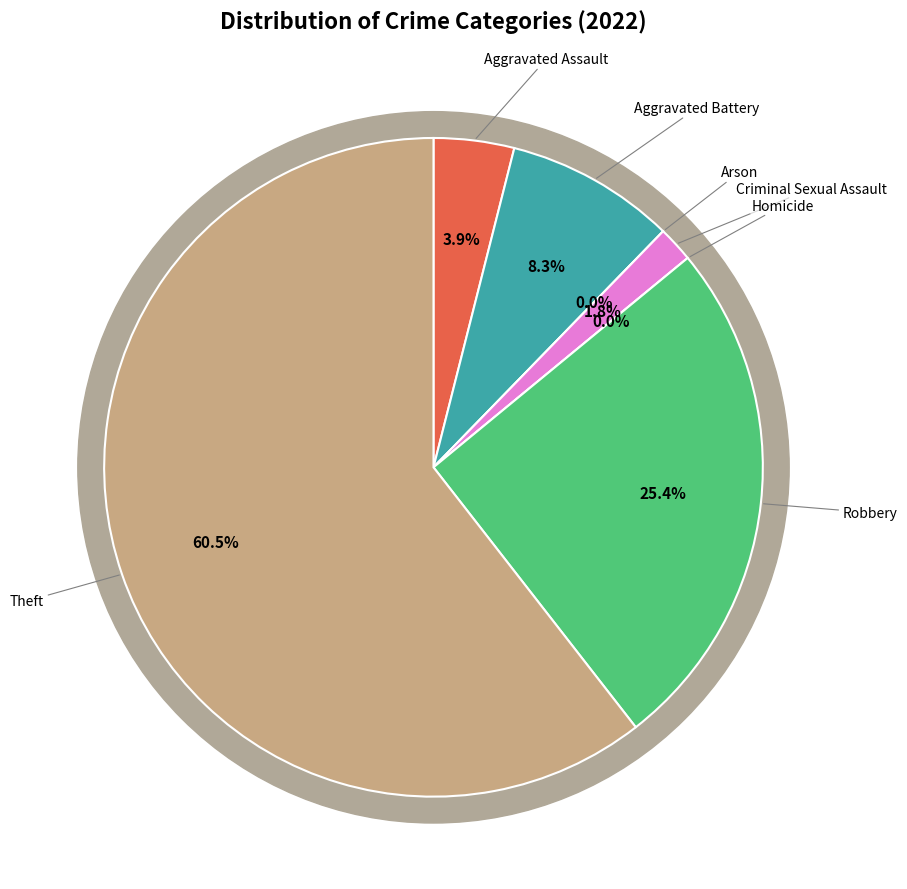

To the nearest percent, what is the difference between the Arson and Theft slice percentages?

61%